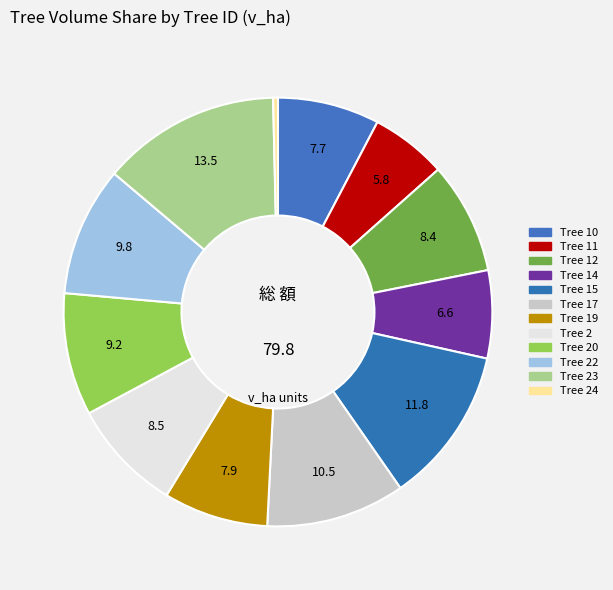

Is there a majority slice in this chart?

No